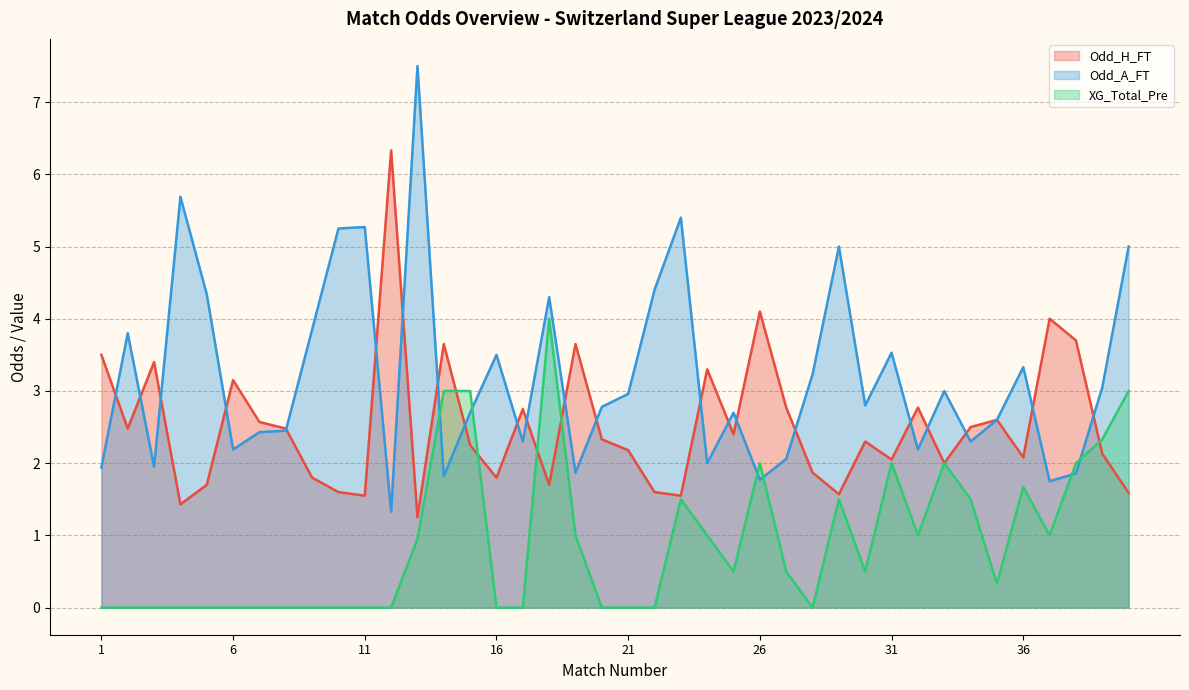

True or false: Odd_A_FT and XG_Total_Pre cross at least once.

True